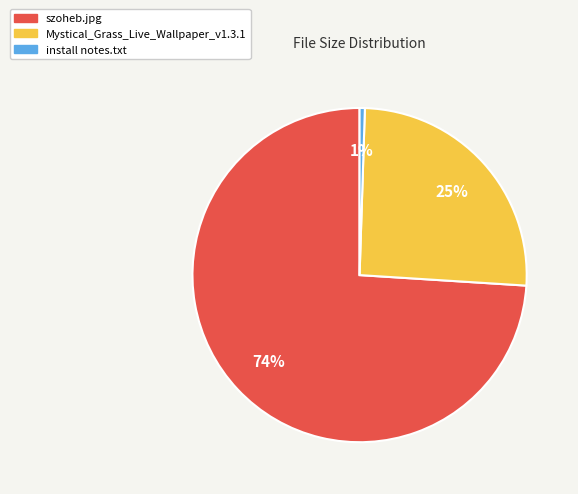

Is it true that Mystical_Grass_Live_Wallpaper_v1.3.1 is 25% of the pie?

True